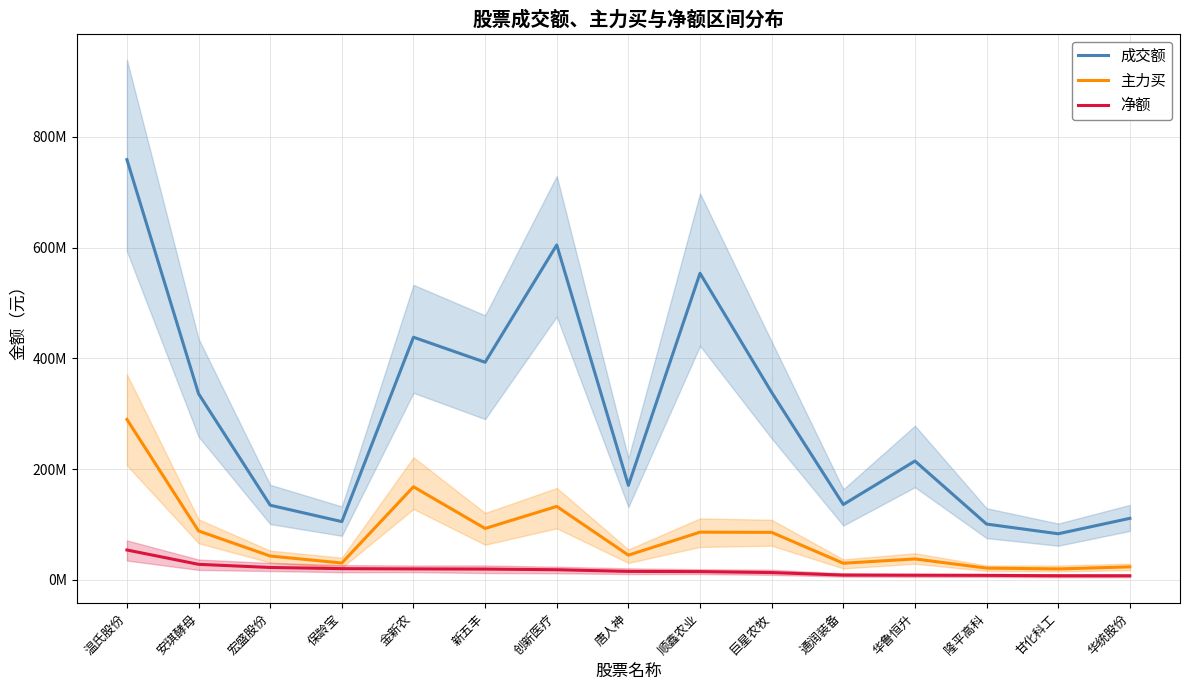

What is the label of the 12th point from the left?

华鲁恒升